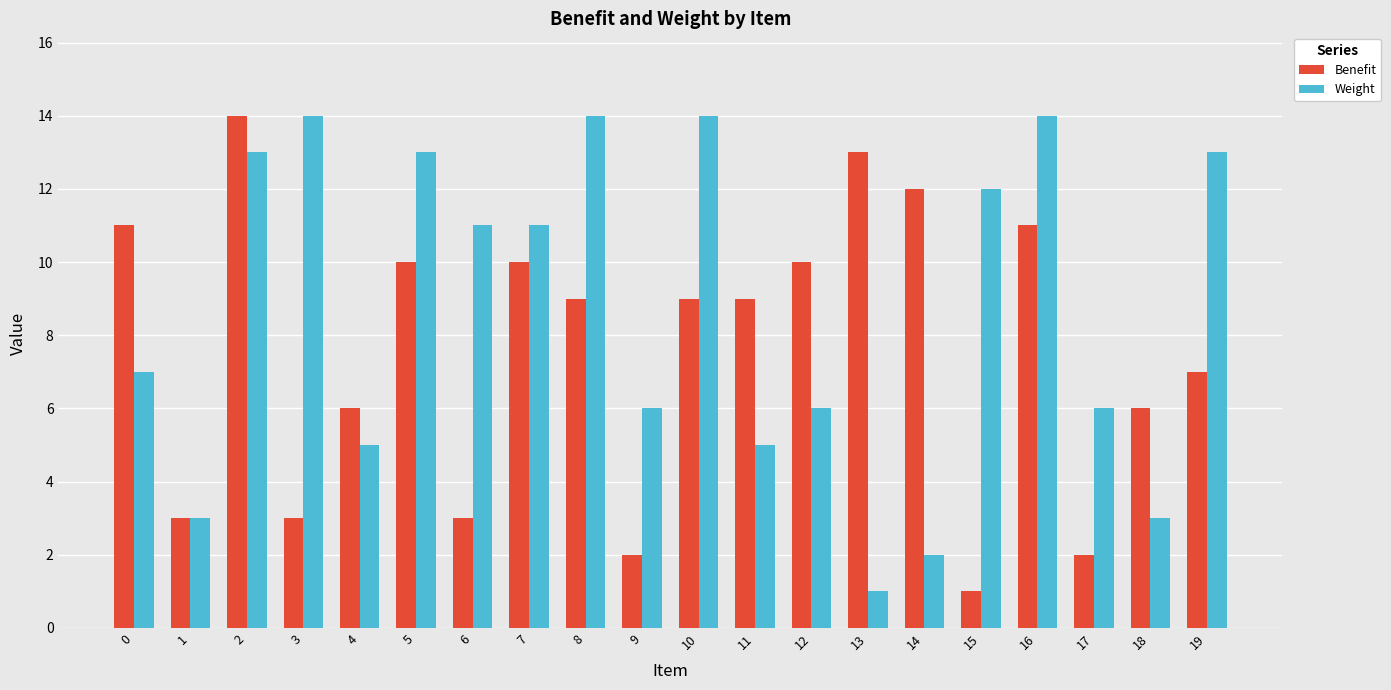

What are all the series names shown in the legend?

Benefit, Weight